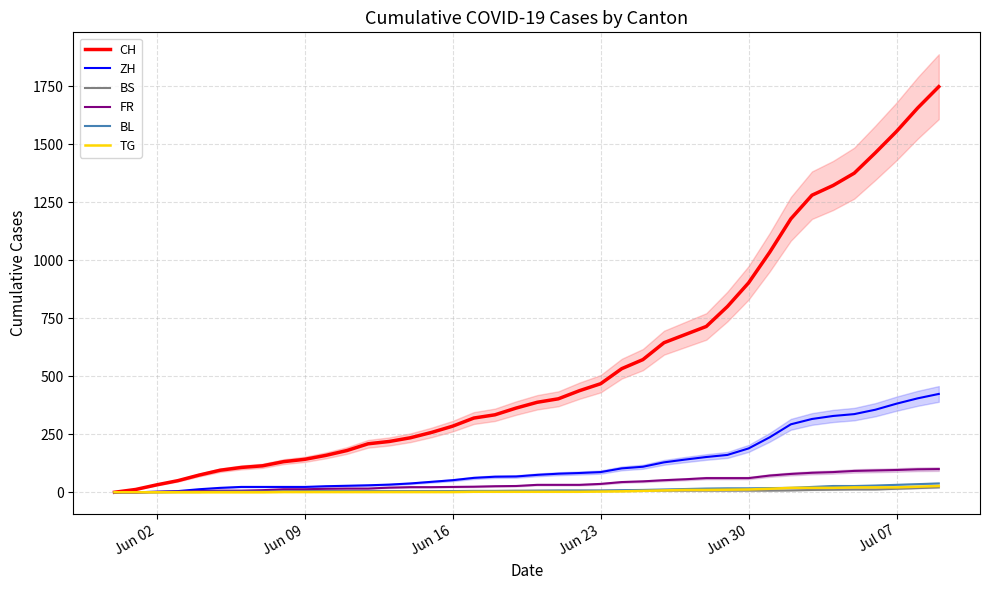

What is the maximum value for FR?

100